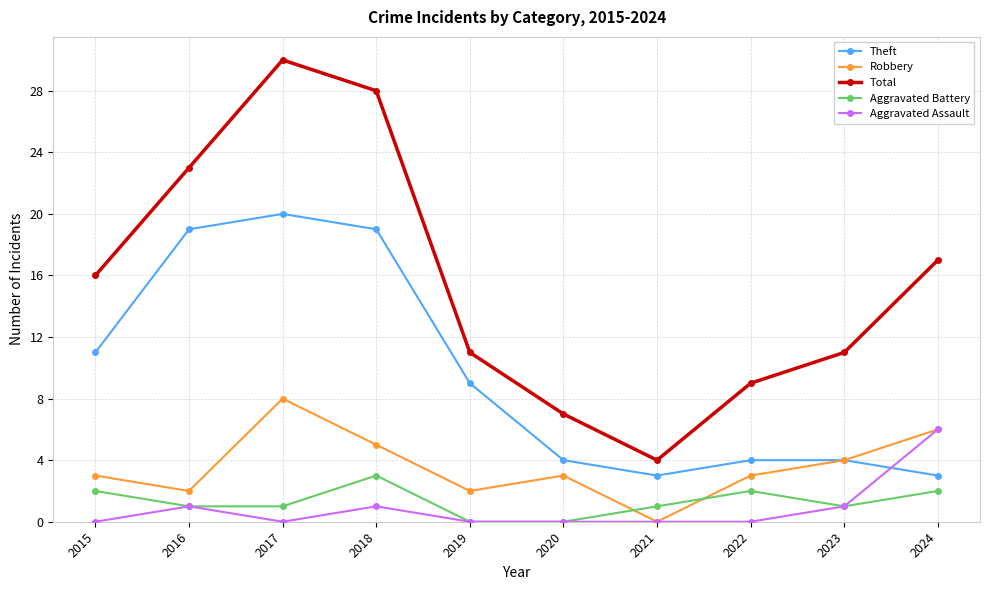

What is the average value of the Theft series?

10